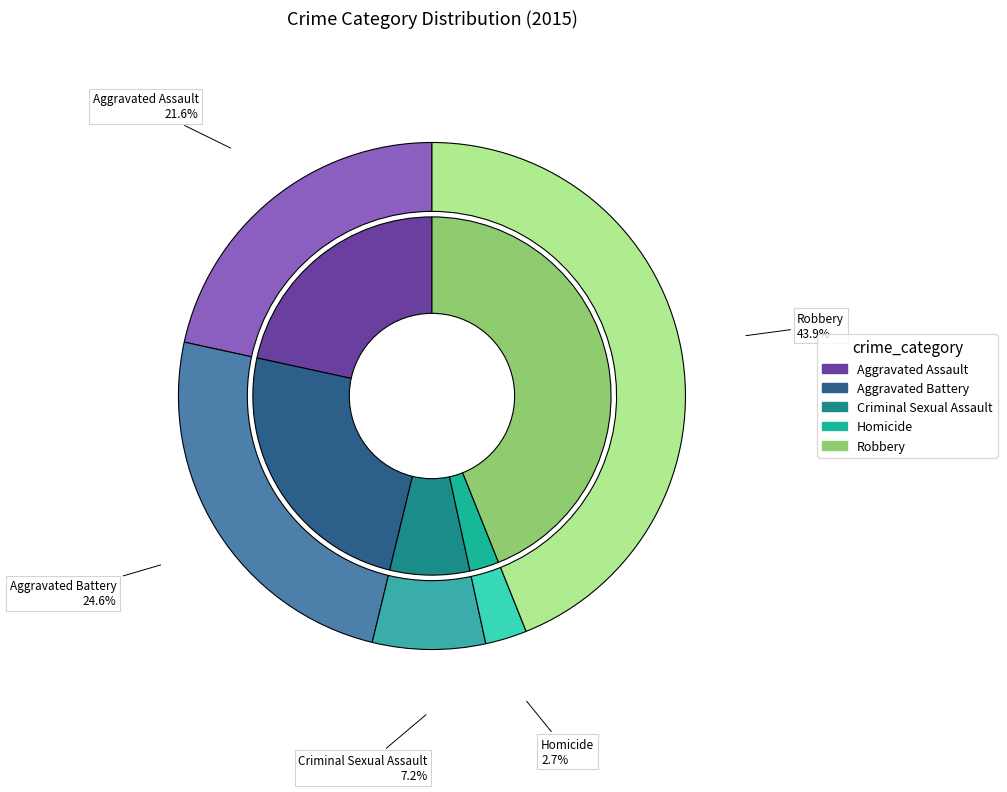

Which category has the biggest portion of the pie?

Robbery